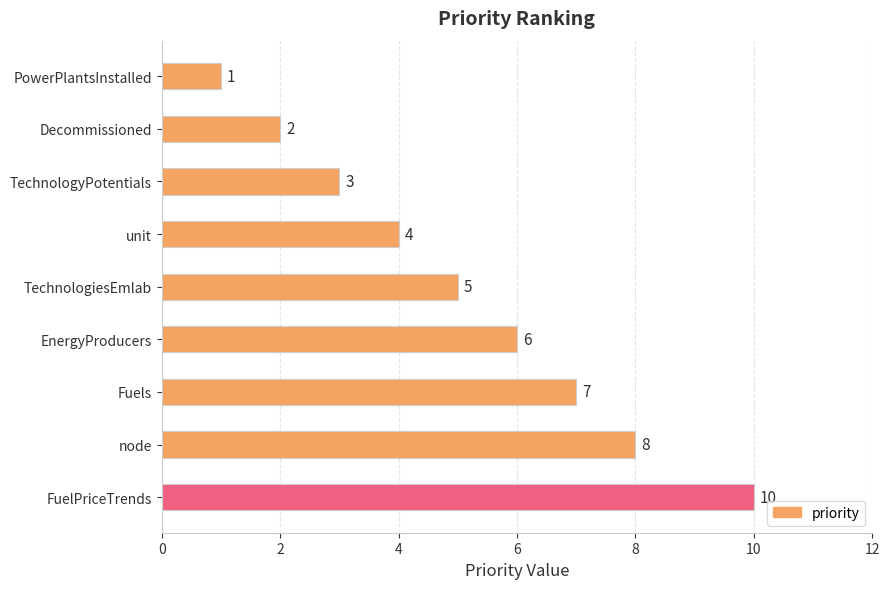

What is the greatest value displayed?

10